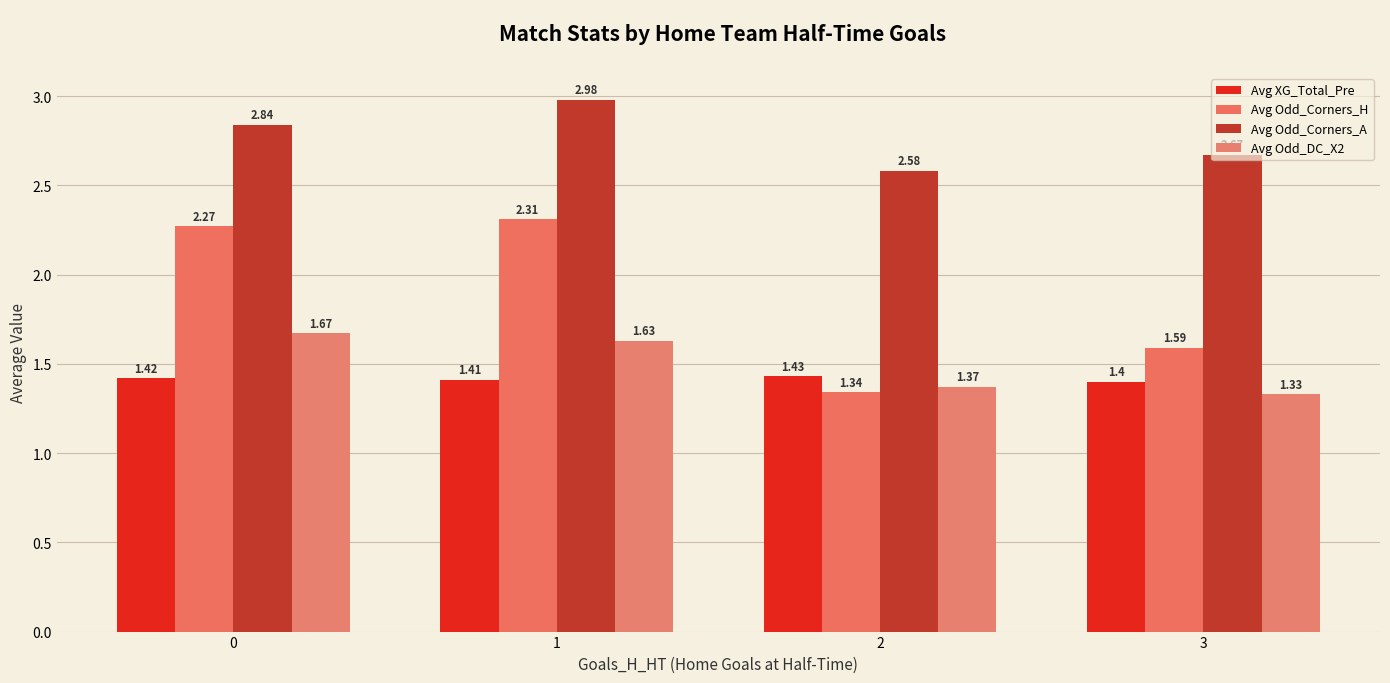

The Avg Odd_Corners_H series shows 2.2 at 3. True or false?

False